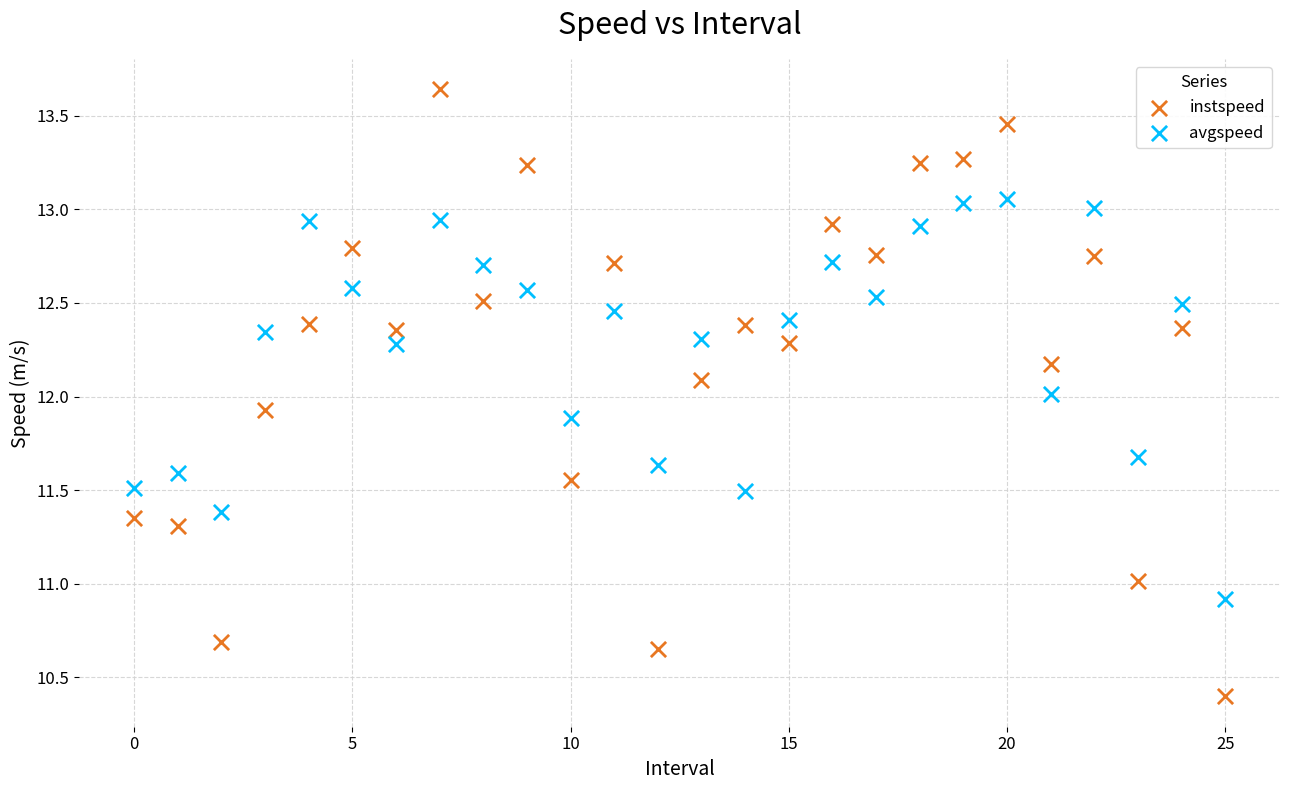

Across all data points, what is the range of Y values (max minus min)?

3.2